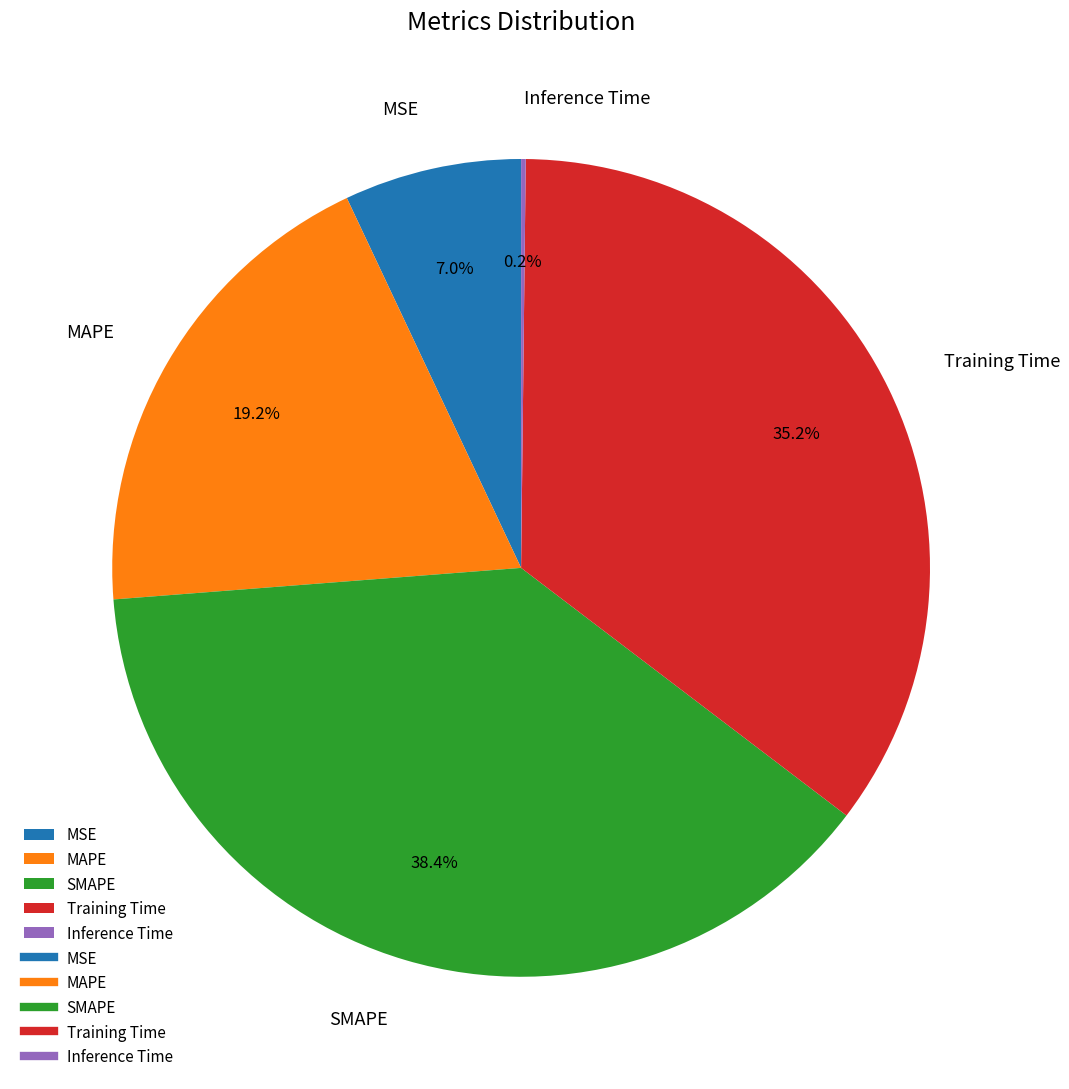

Does any single category account for the majority?

No